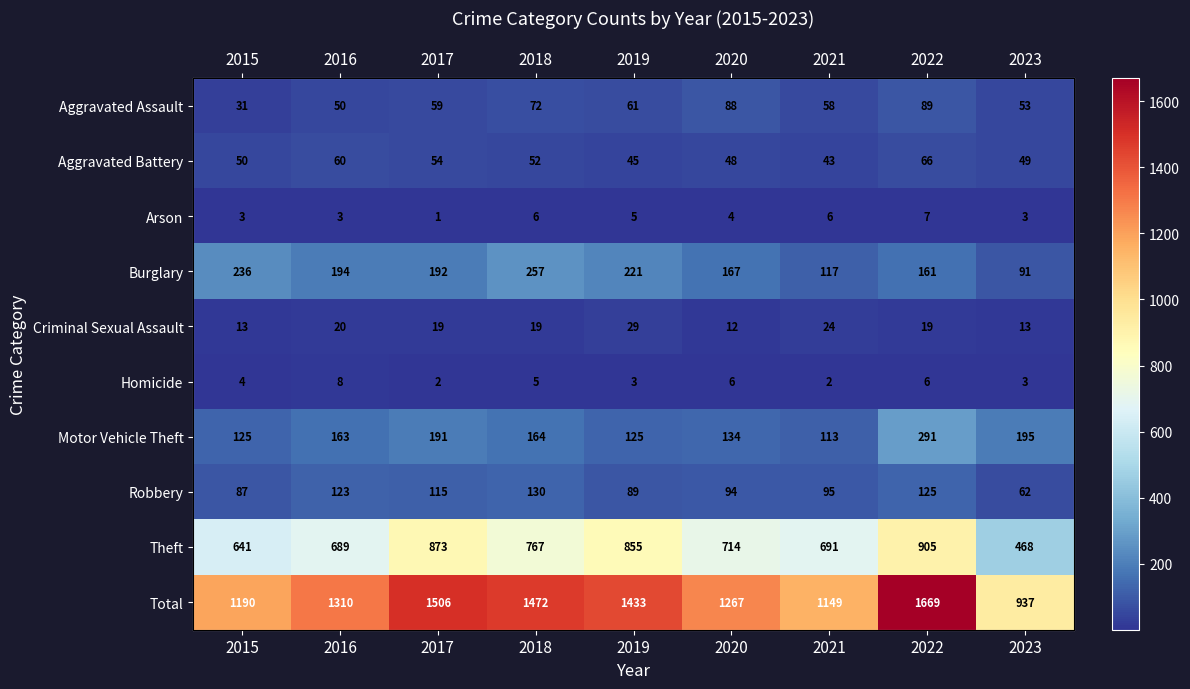

Which category has the highest value across all series?

2022